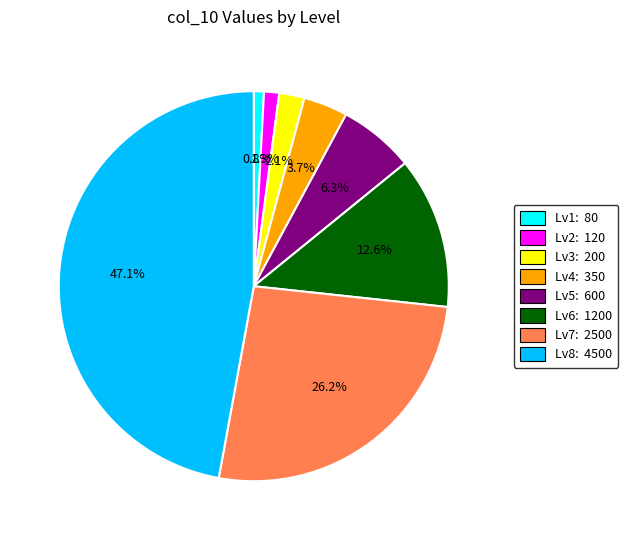

What is the largest slice in the pie chart?

Lv8: 4500